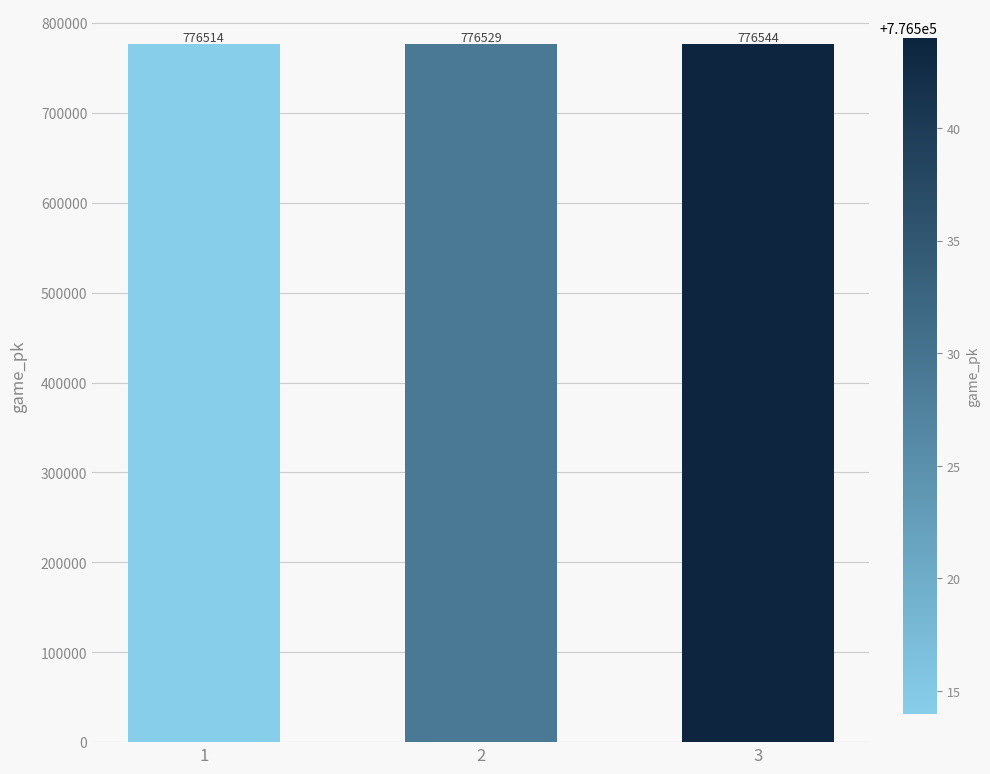

Rank the categories by value from lowest to highest.

1, 2, 3